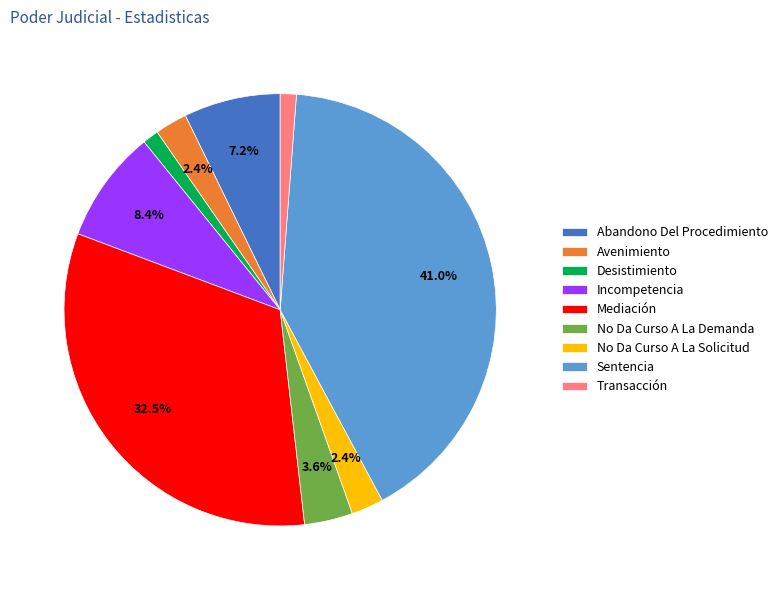

To the nearest percent, what is the average slice percentage?

11%